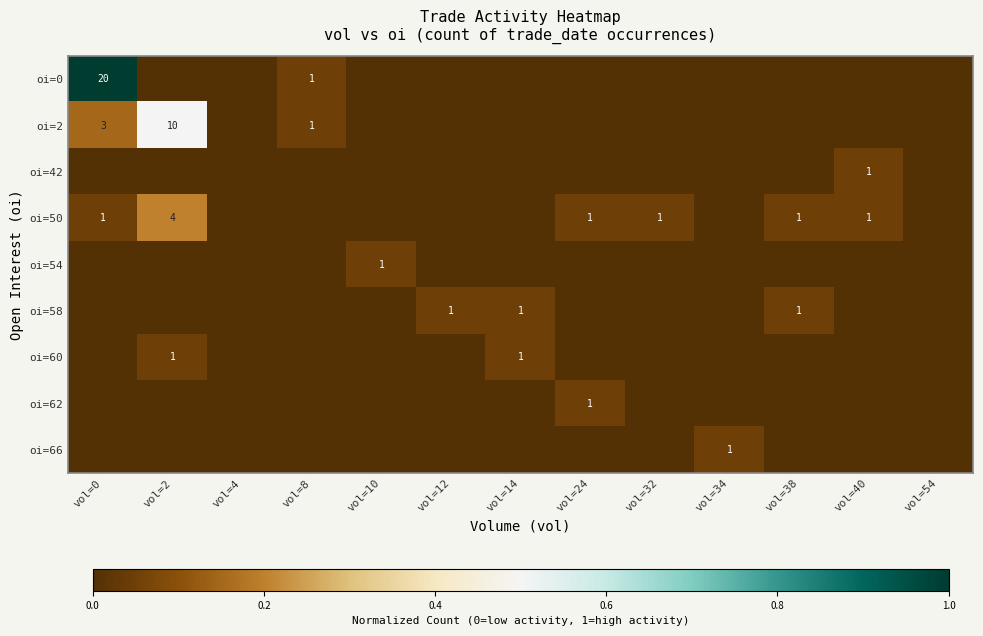

What is the difference between the highest and lowest values at vol=14?

0.1